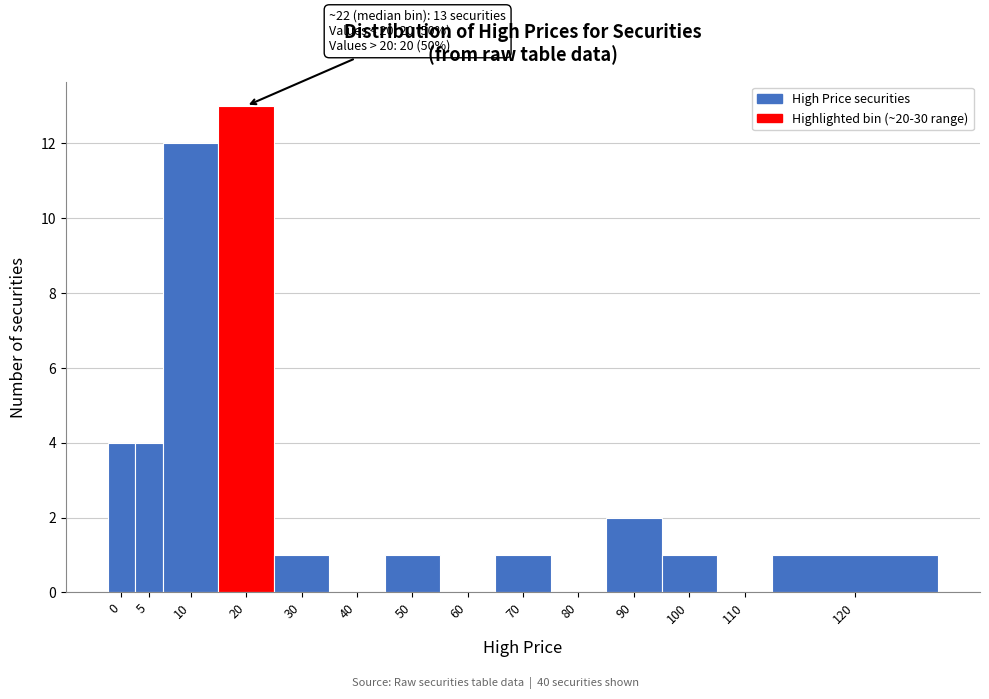

Reading right to left, list all the values displayed in this chart.

120=1	110=0	100=1	90=2	80=0	70=1	60=0	50=1	40=0	30=1	20=13	10=12	5=4	0=4